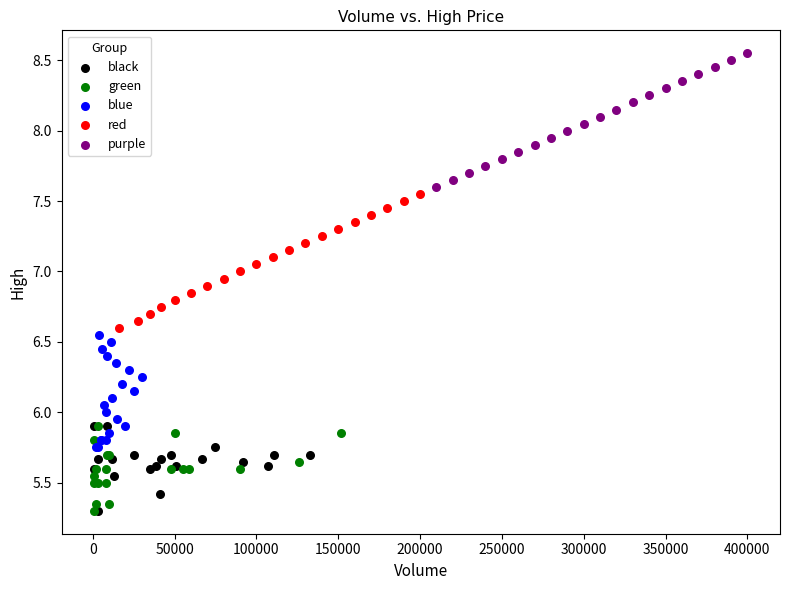

Which series contains the highest Y value?

purple